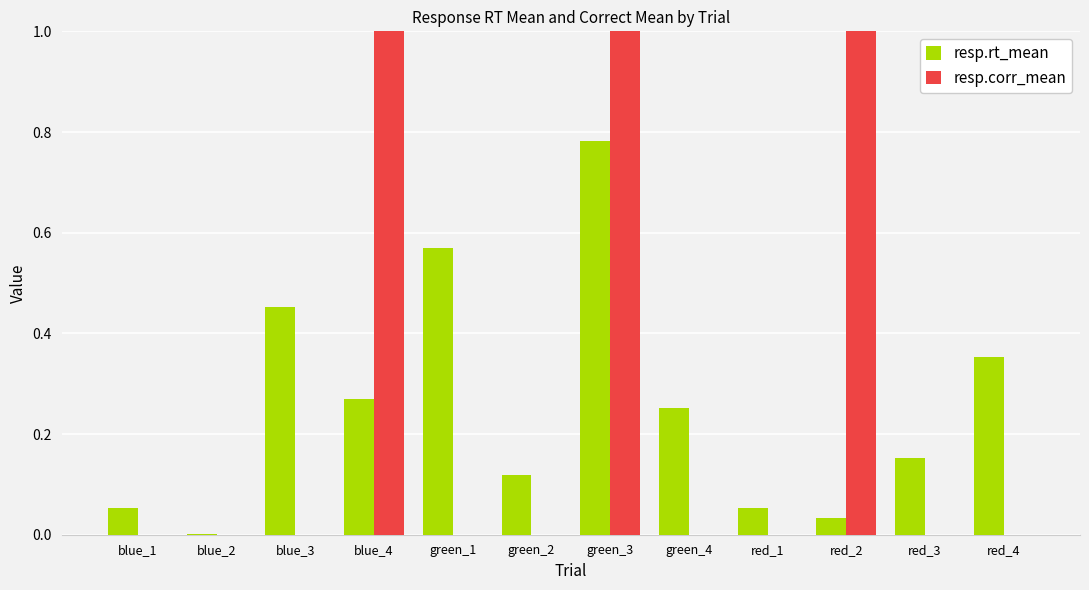

Count the number of data series in this chart.

2